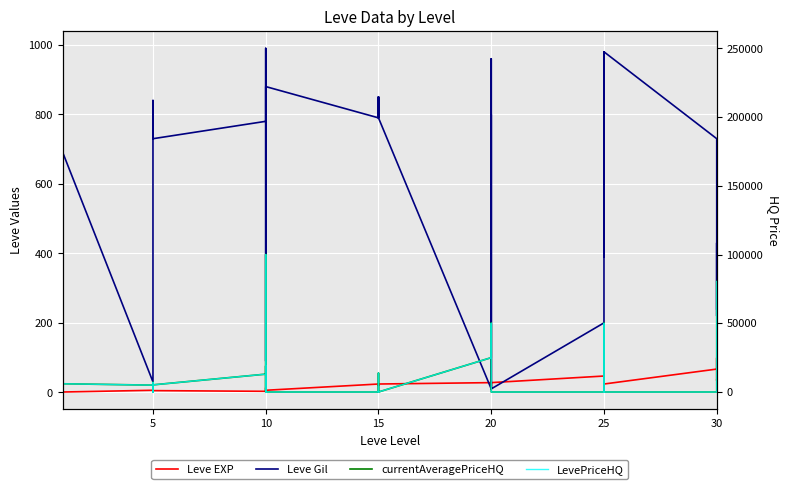

True or false: Leve Gil and Leve EXP cross at least once.

True